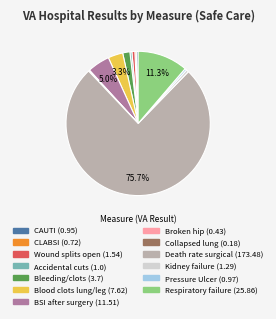

Is there a majority slice in this chart?

Yes